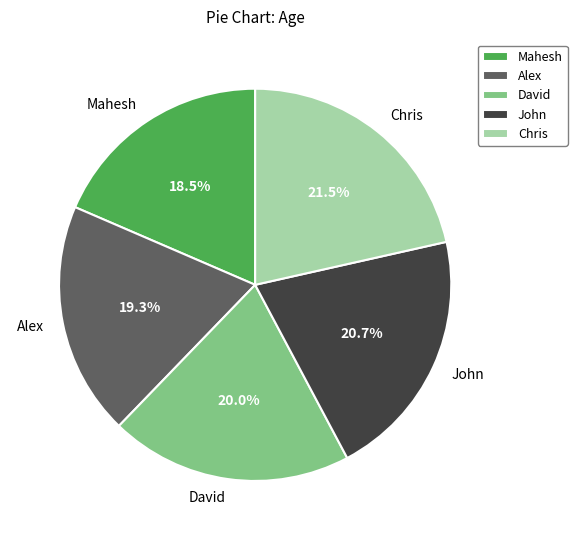

Is the sum of Mahesh and Chris greater than half?

No